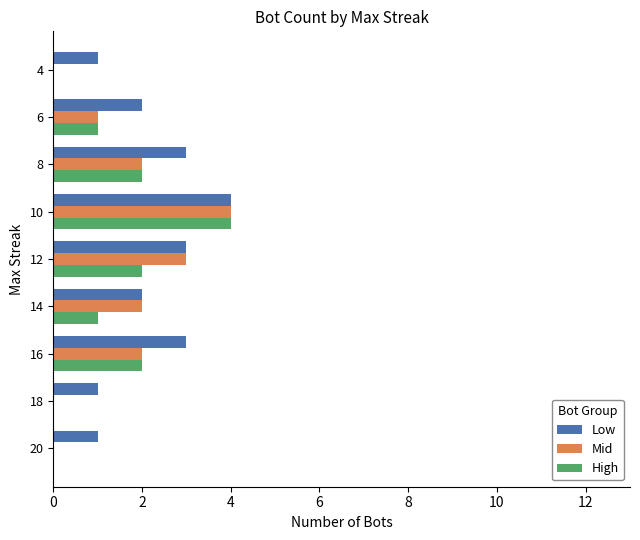

Count the number of categories in the chart.

9